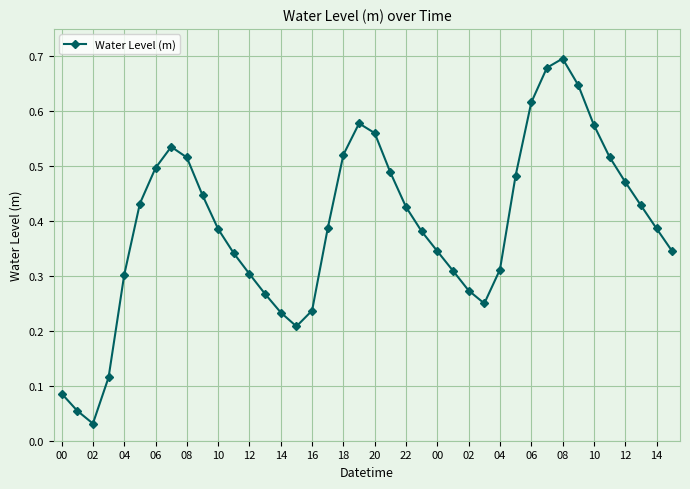

Does the chart display data point markers on the line(s)?

Yes